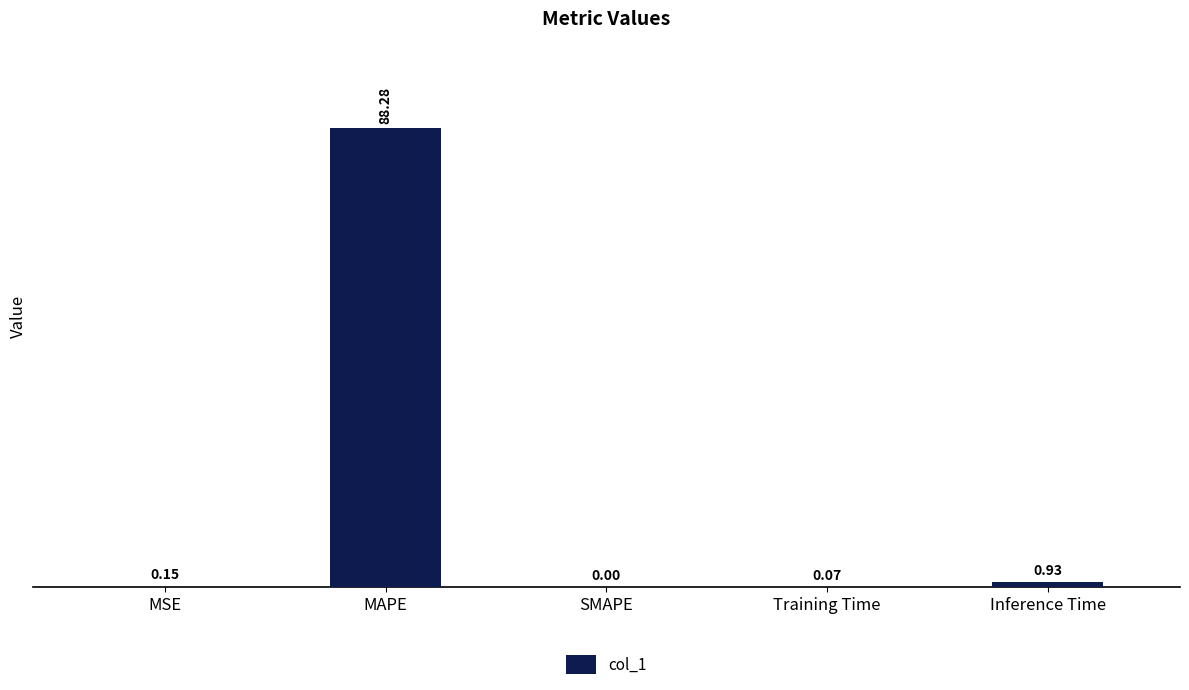

At which label is the value closest to 44?

Inference Time